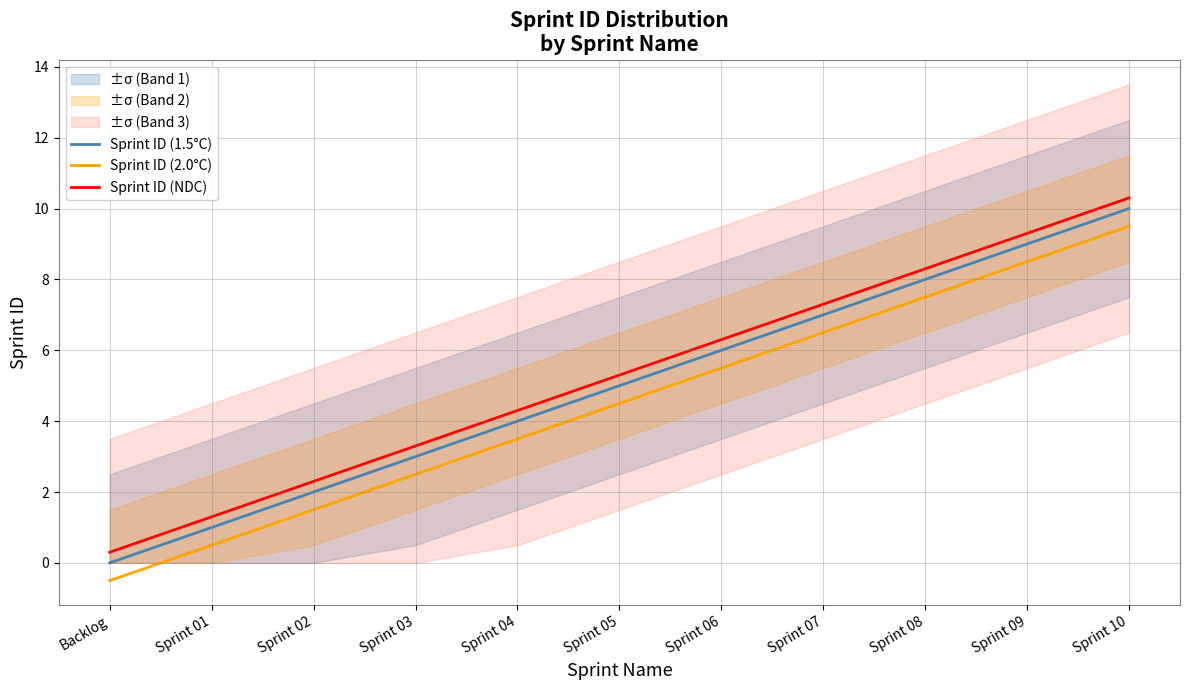

Reading left to right, list all the values displayed in this chart.

Sprint ID (1.5°C): 0.0	1.0	2.0	3.0	4.0	5.0	6.0	7.0	8.0	9.0	10.0
Sprint ID (2.0°C): -0.5	0.5	1.5	2.5	3.5	4.5	5.5	6.5	7.5	8.5	9.5
Sprint ID (NDC): 0.3	1.3	2.3	3.3	4.3	5.3	6.3	7.3	8.3	9.3	10.3